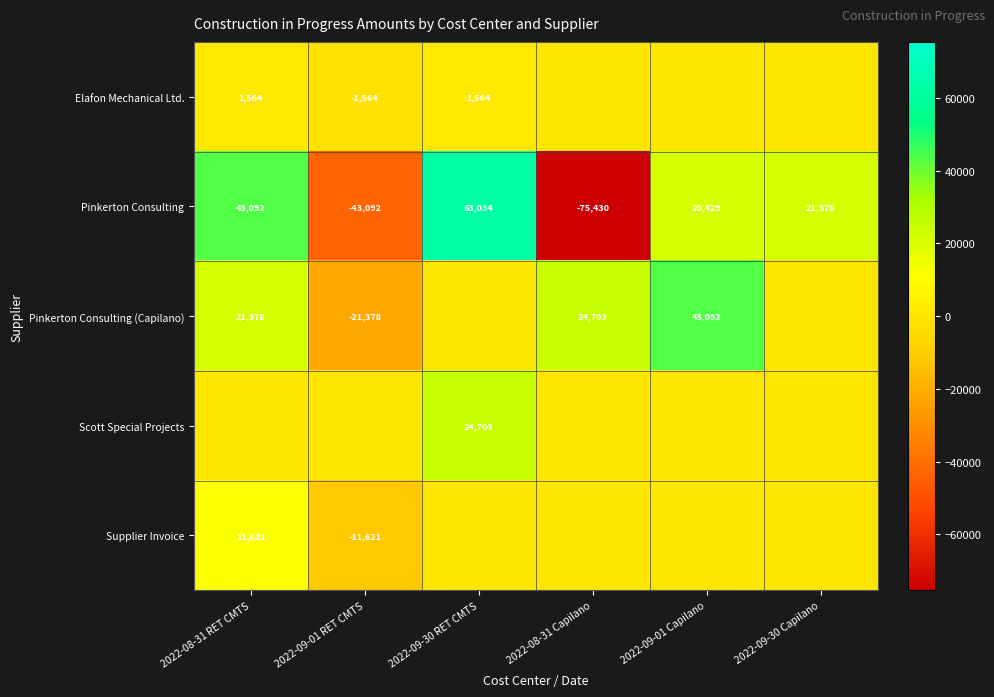

What is the total value across all series at 2022-09-01 RET CMTS?

-77655.8